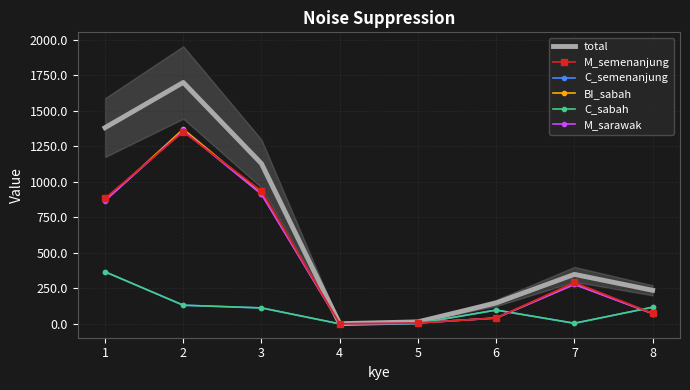

Is it true that C_sabah equals 1.0 at 4?

True